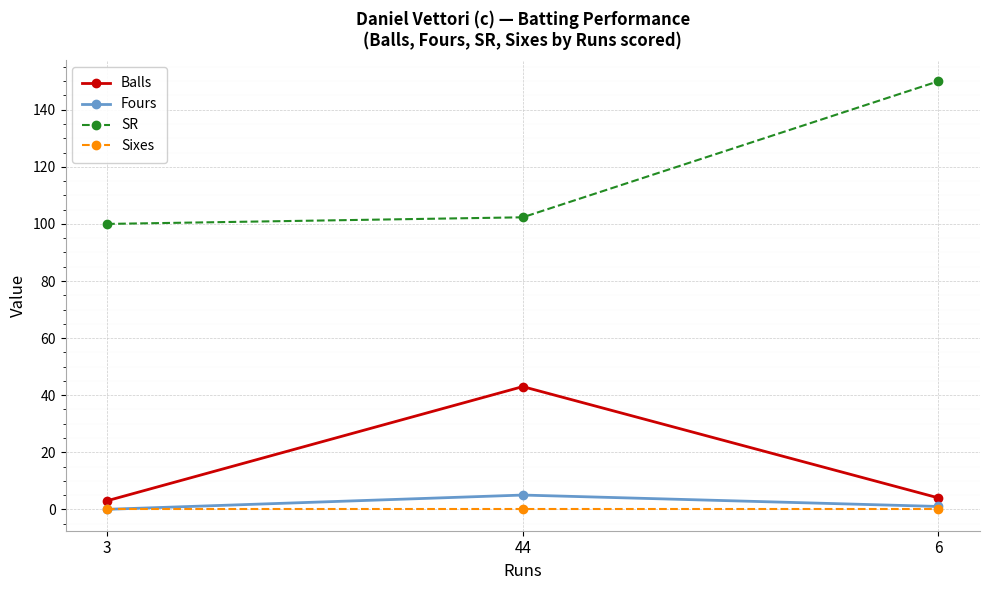

What is the spread (max minus min) of values at 6?

150.0